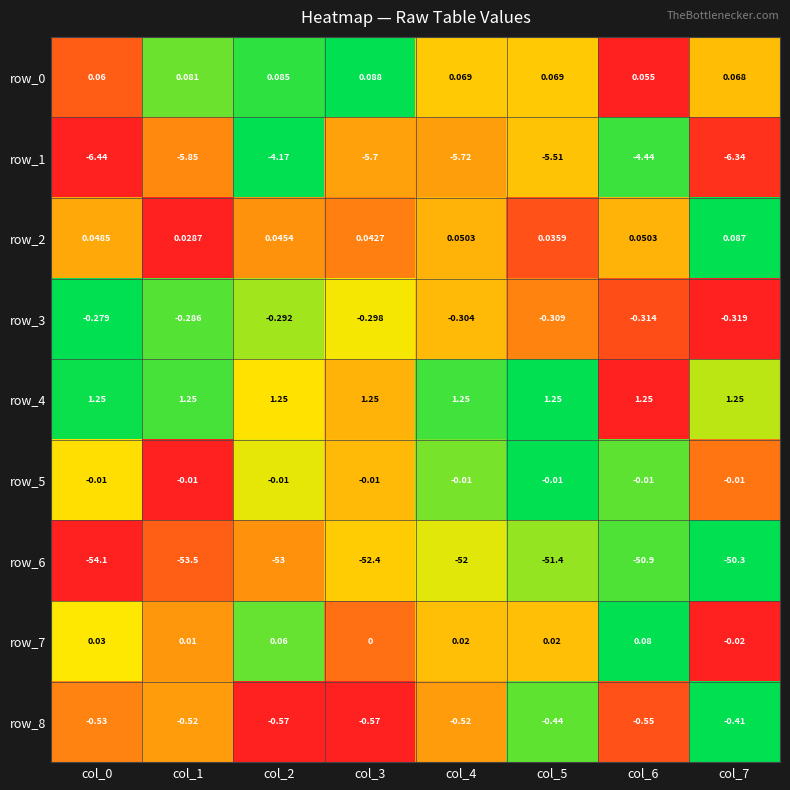

Is the value of row_0 at col_0 greater than the value of row_8 at col_4?

Yes